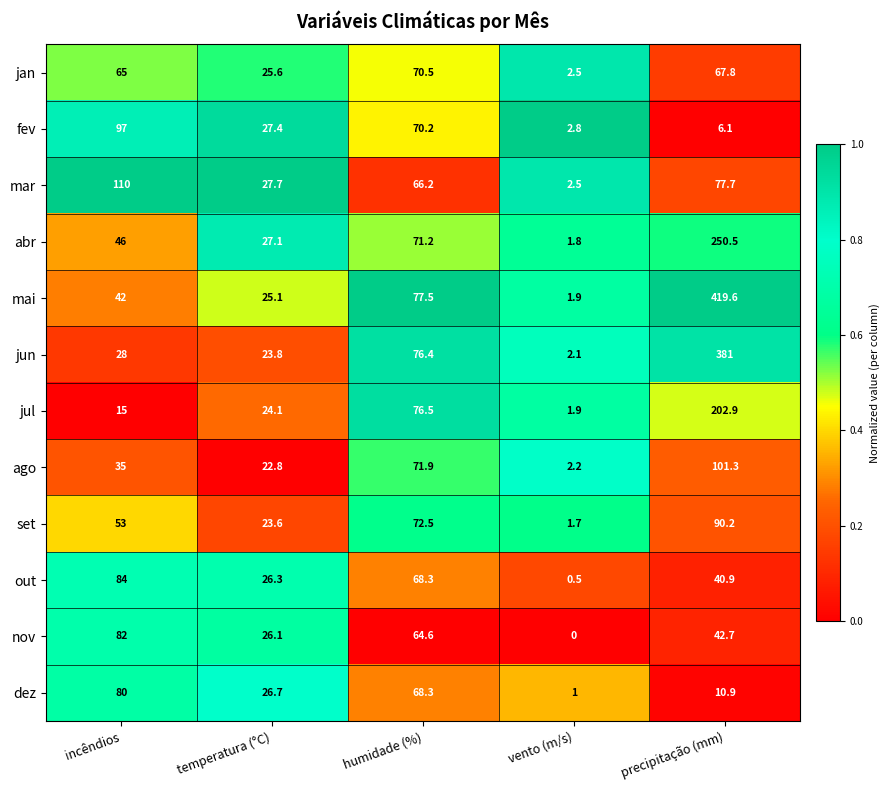

Which series has the largest total across all categories?

mai